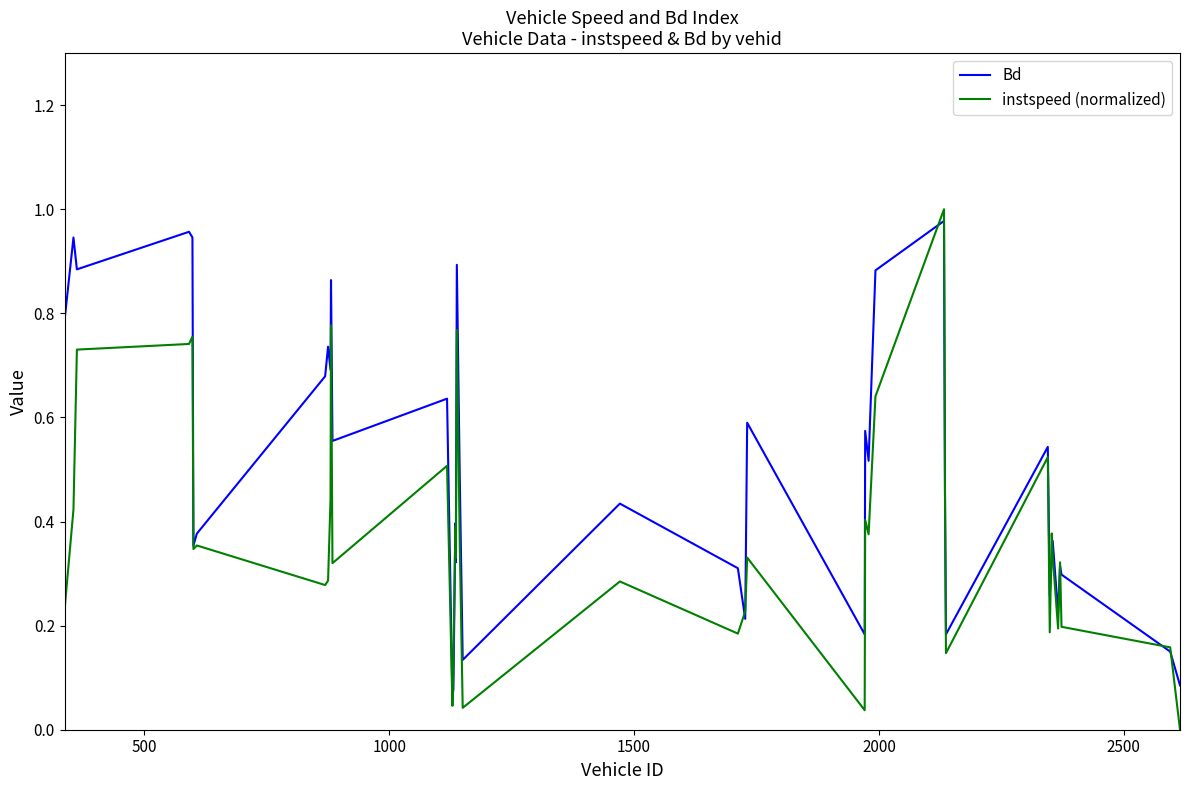

Which series has the largest total across all categories?

Bd